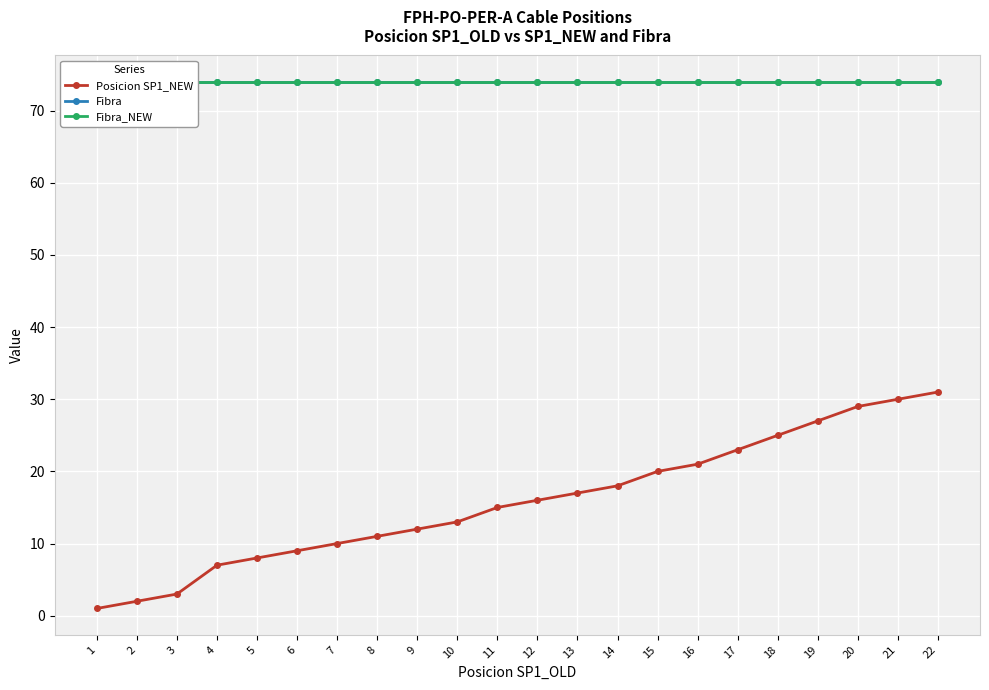

What is the average value of the Posicion SP1_NEW series?

16